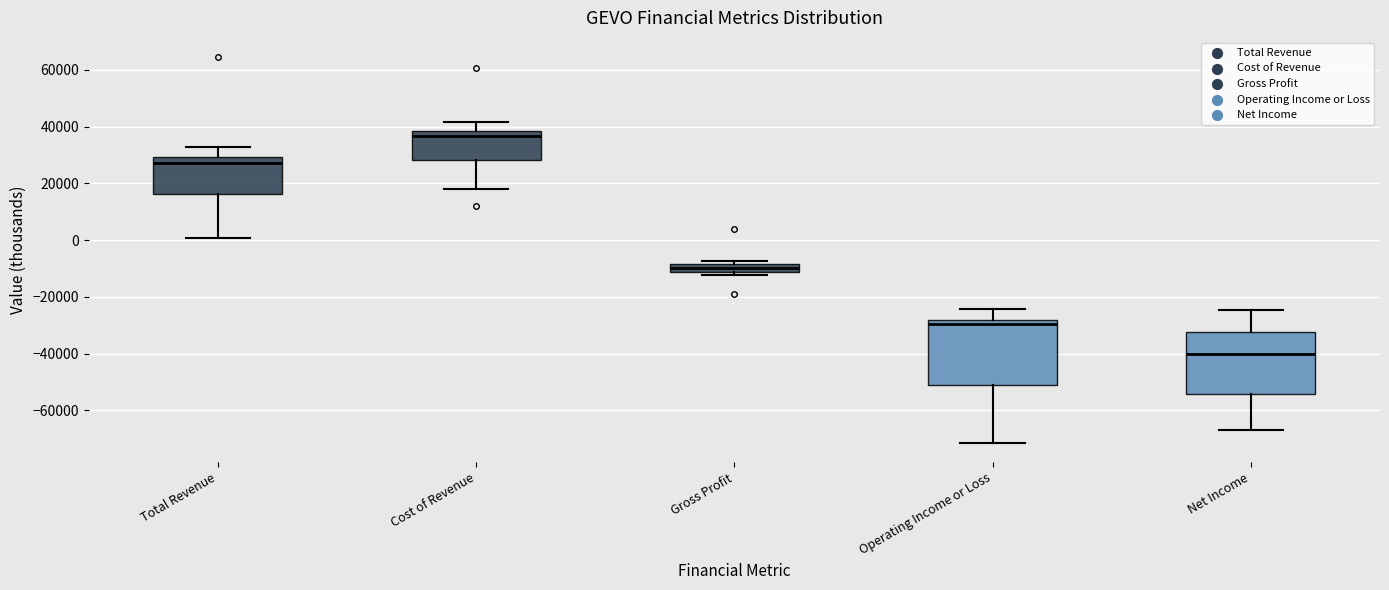

Where does the lower whisker of the box for Cost of Revenue end on the y-axis? The values are not printed on the chart, so give them approximately, as read against the axis.

18000